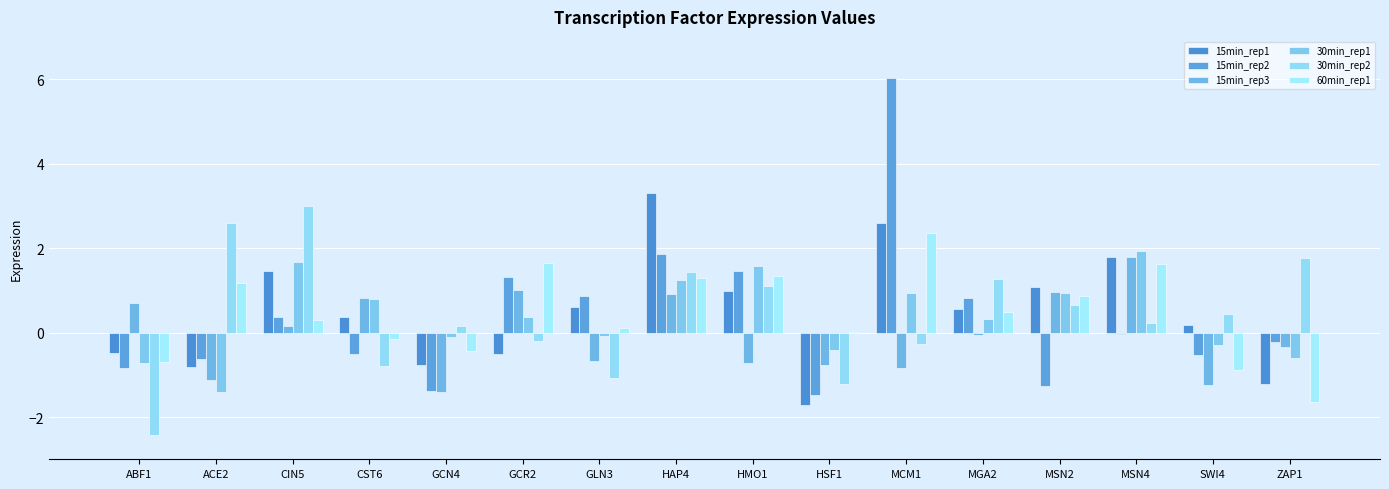

At which label is 30min_rep1 closest to 0?

GLN3